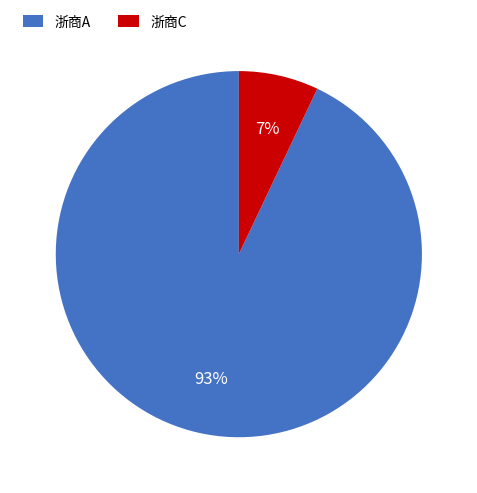

What percentage is the 浙商A slice, to the nearest percent?

93%